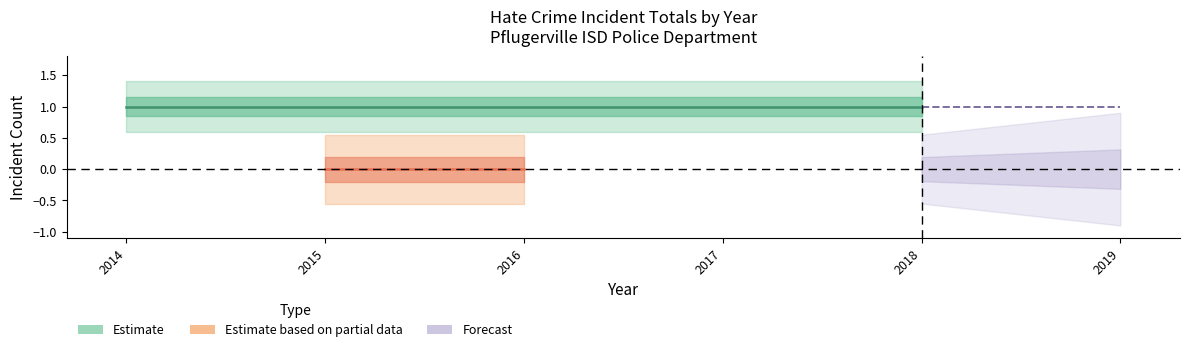

At how many categories does at least one series exceed 0?

3